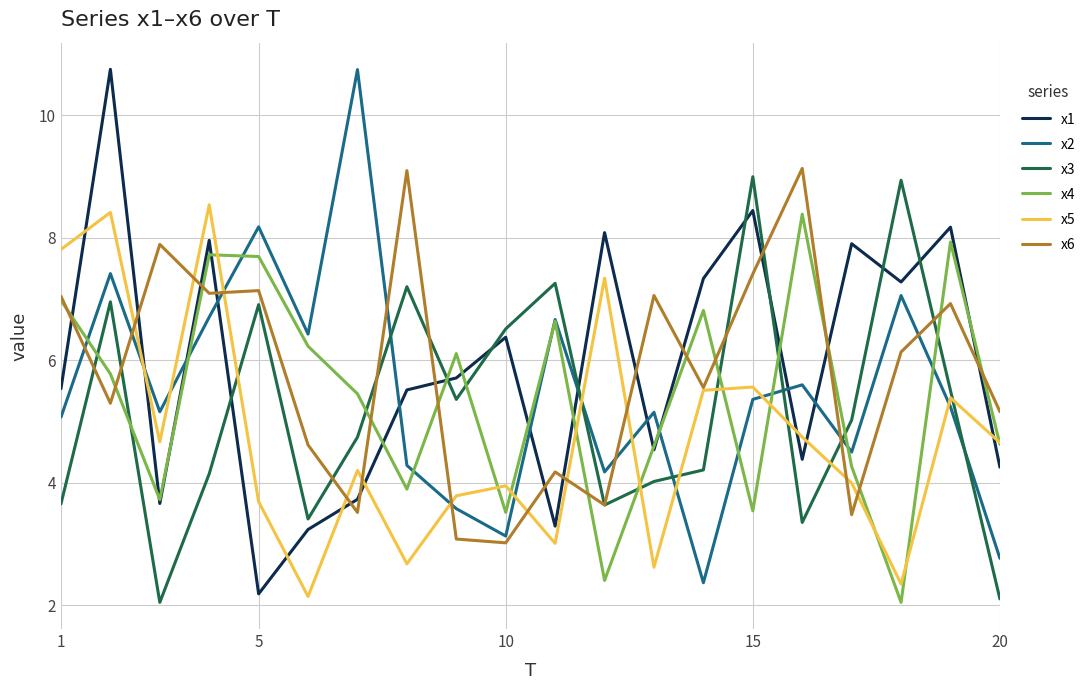

What is the average value of the x5 series?

4.8